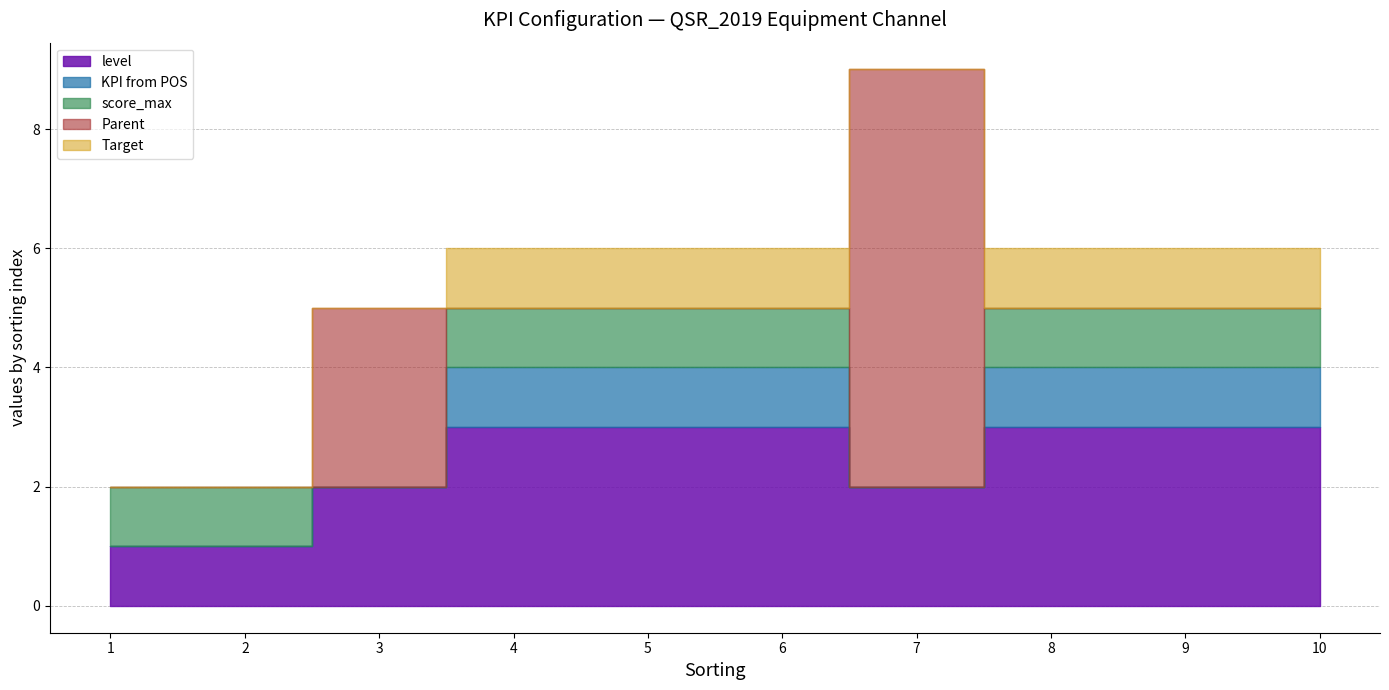

Which series has the widest spread of values?

Parent